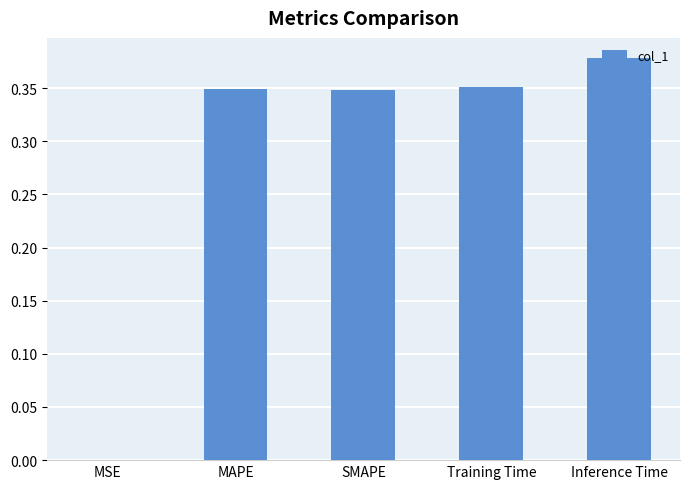

What is the sum of the values at Inference Time and SMAPE?

0.7